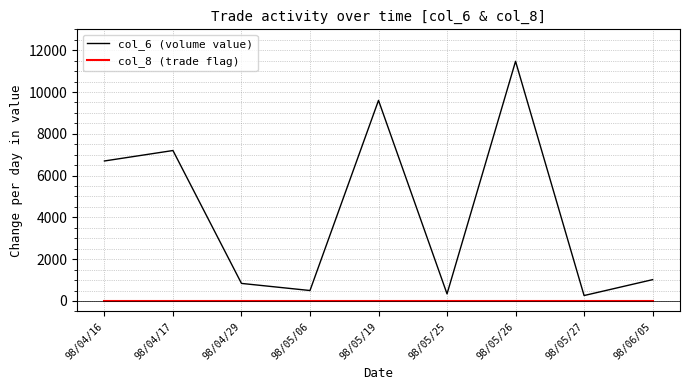

Rank the series by their average value, from lowest to highest.

col_8 (trade flag), col_6 (volume value)